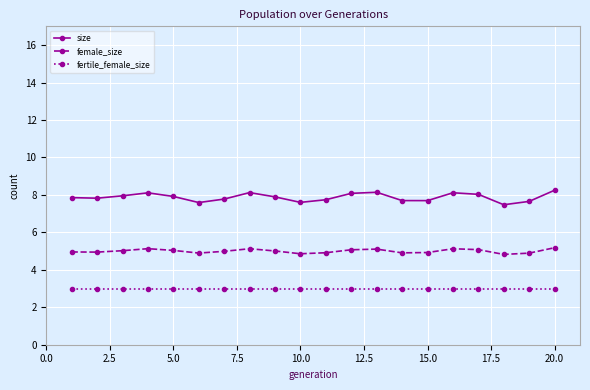

List the series in order of their overall mean, lowest first.

fertile_female_size, female_size, size